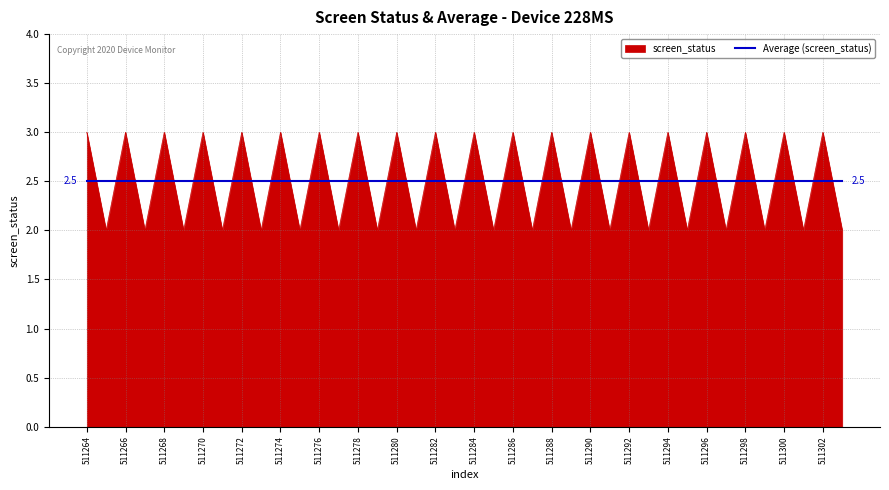

Rank the series by their maximum value, from highest to lowest.

screen_status, Average (screen_status)